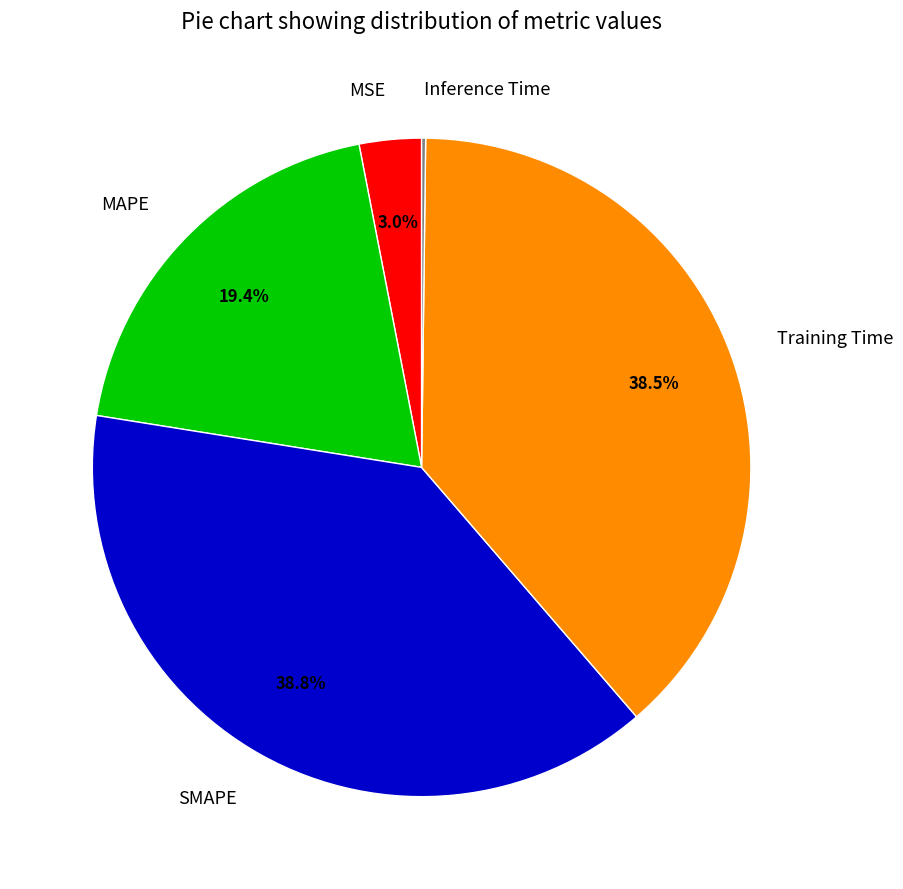

To the nearest percent, what portion does SMAPE represent?

39%